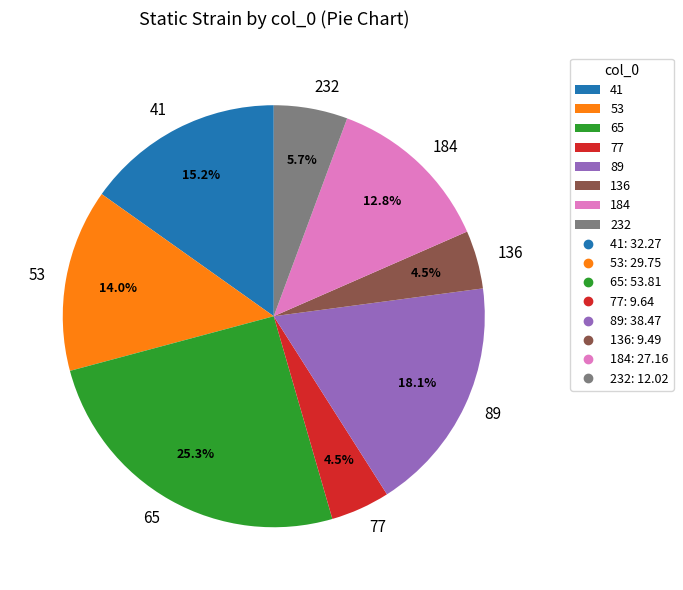

What is the ratio of the value at 65 to the value at 41?

1.7